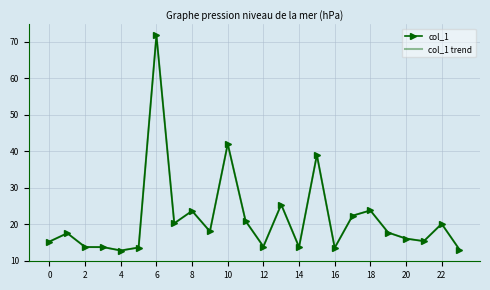

True or false: col_1 trend and col_1 cross at least once.

False